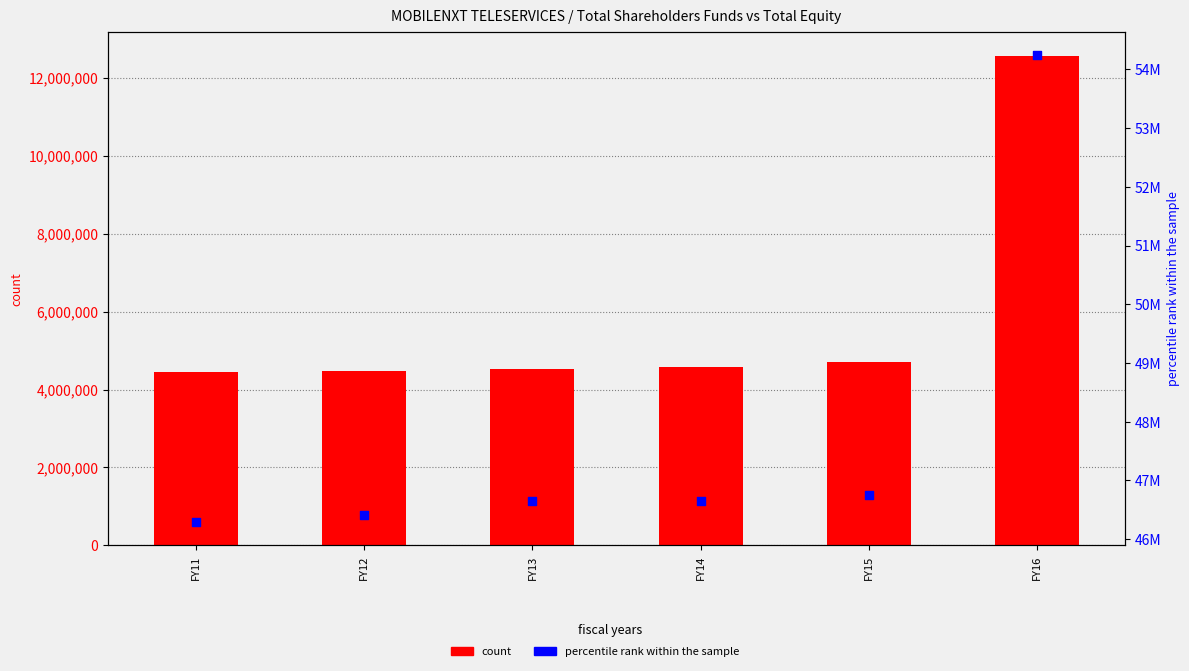

Which series reaches the maximum Y coordinate?

percentile rank within the sample